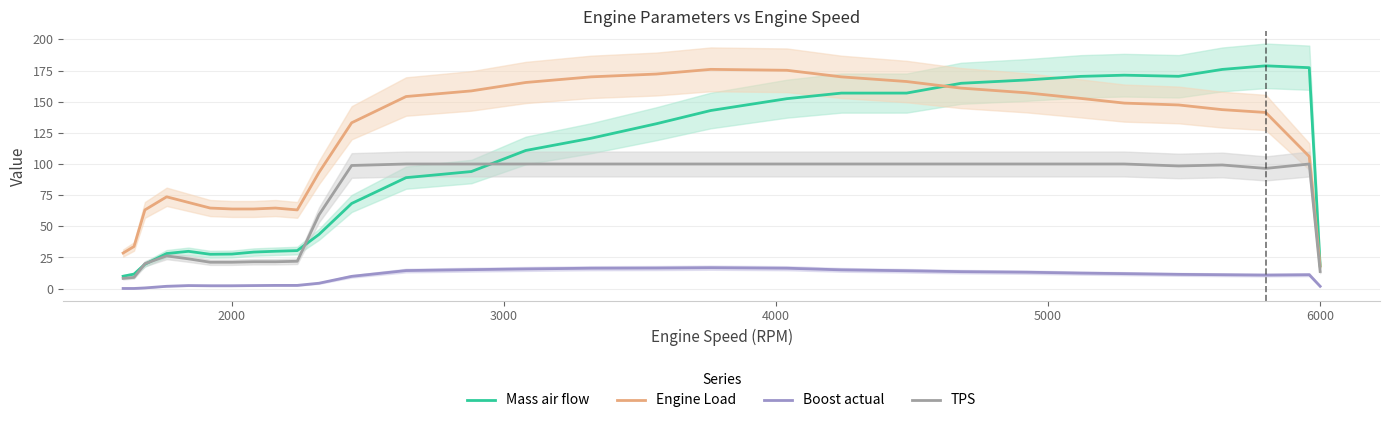

What is the highest value of the TPS series?

100.0